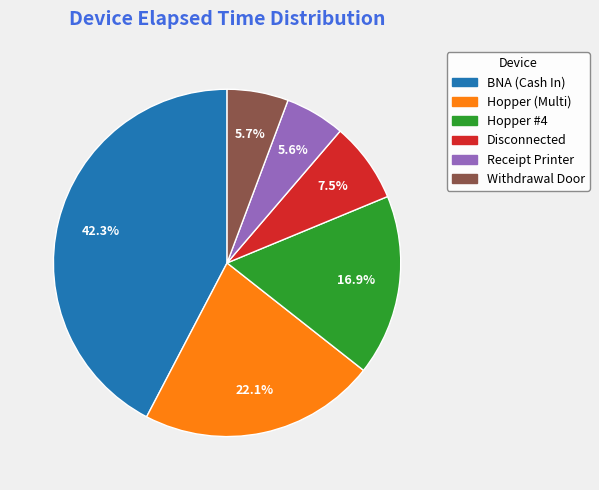

To the nearest percent, what is the difference between the largest and smallest slice percentages?

37%